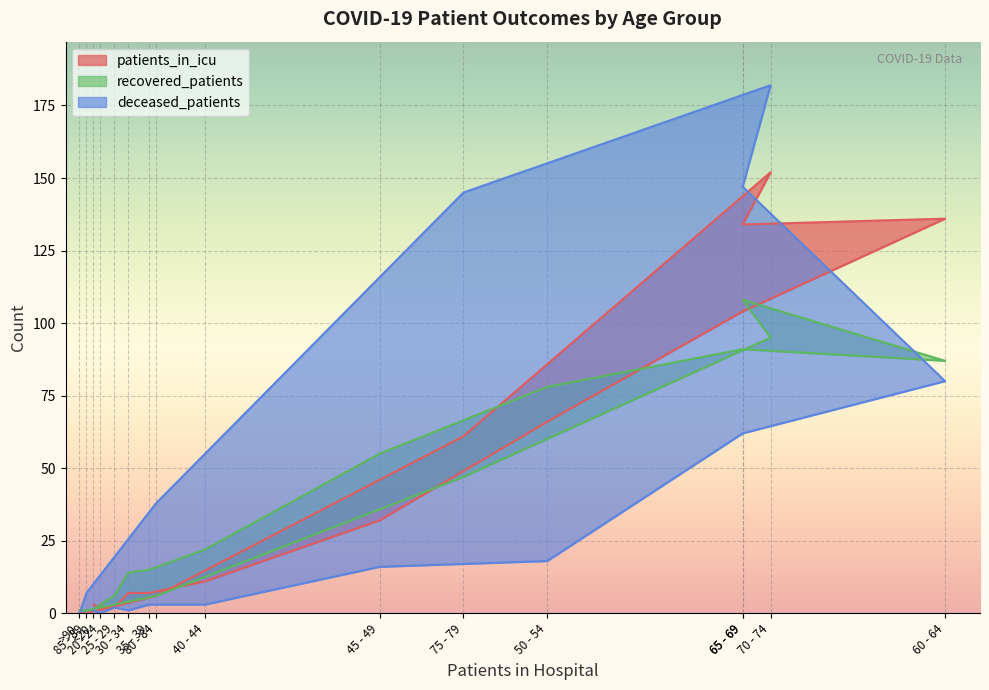

How many lines are shown in the chart?

3